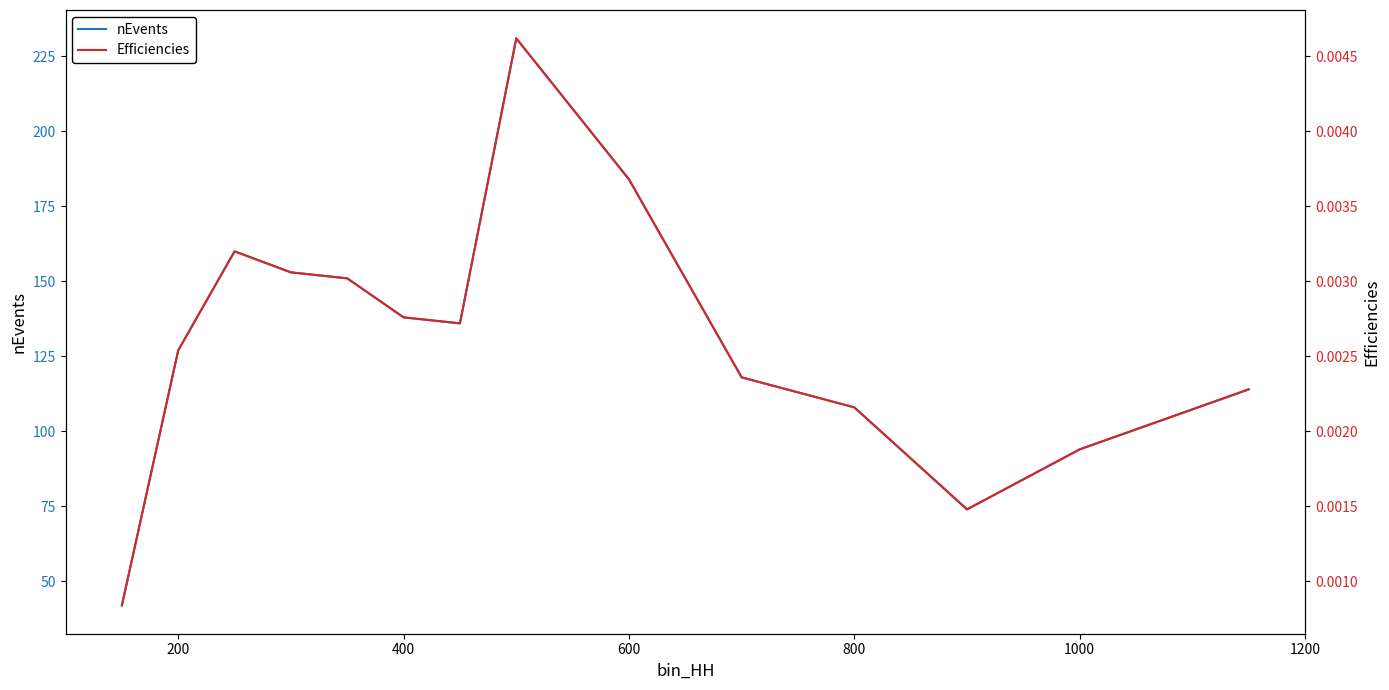

Reading left to right, what are all the values shown in this chart?

nEvents: 42.0	127.0	160.0	153.0	151.0	138.0	136.0	231.0	184.0	118.0	108.0	74.0	94.0	114.0
Efficiencies: 0.0	0.0	0.0	0.0	0.0	0.0	0.0	0.0	0.0	0.0	0.0	0.0	0.0	0.0